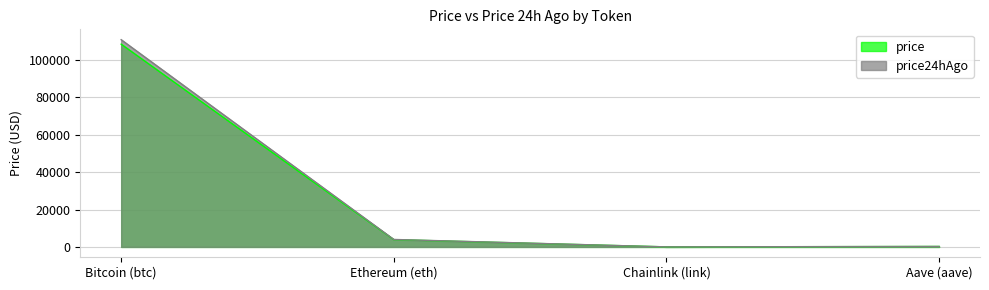

Does the chart display data point markers on the line(s)?

No